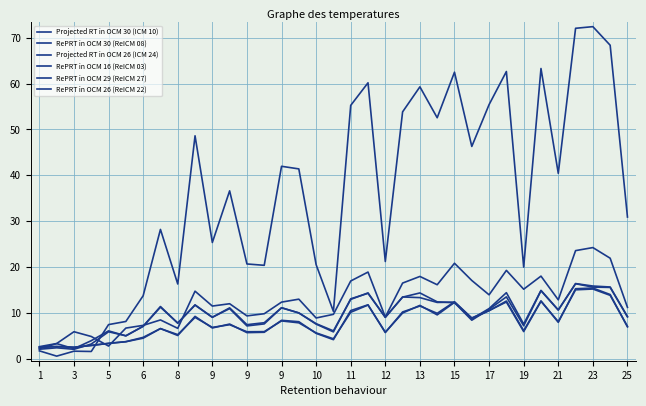

At how many categories does at least one series exceed 30?

19